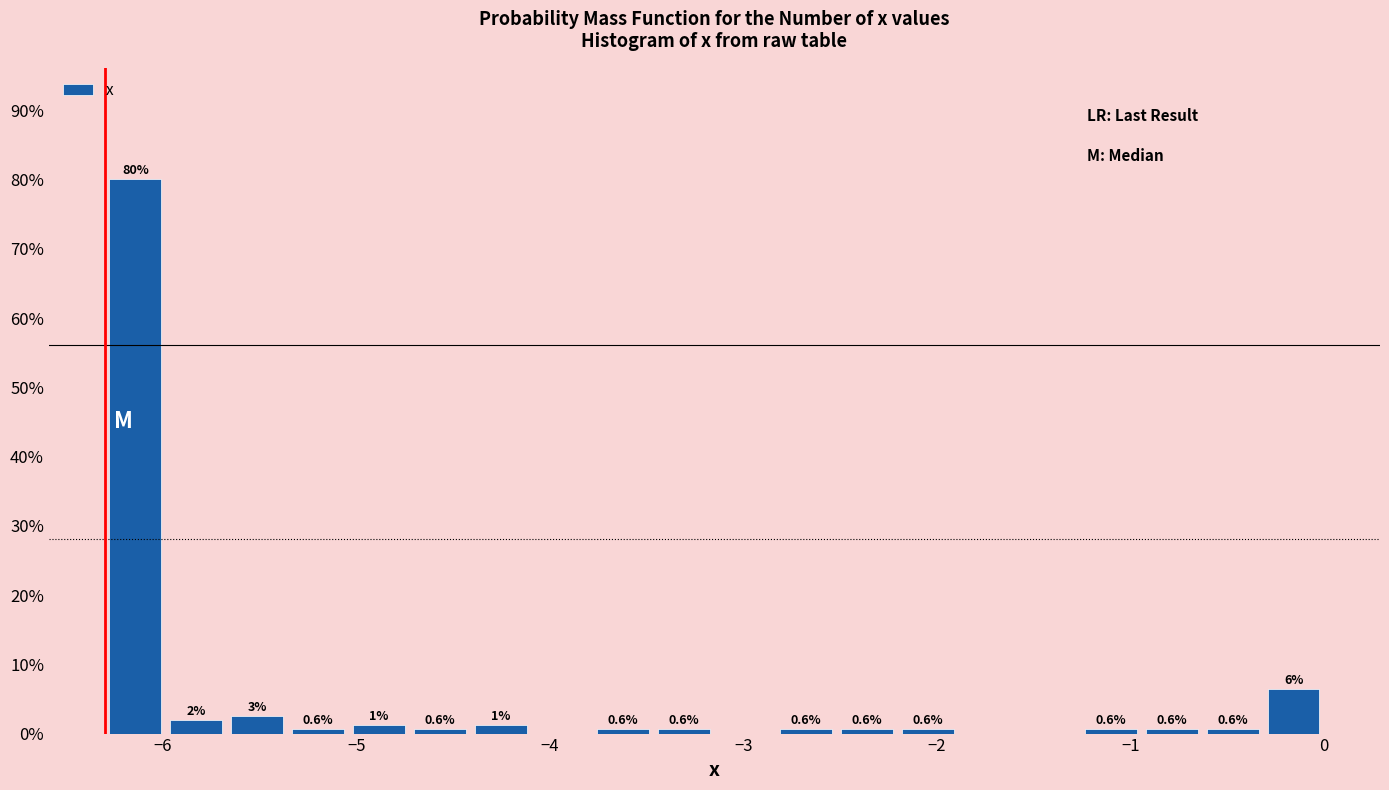

Around what value on the x-axis is the tallest bar? Give the approximate position of its centre, as read against the axis.

-6.1